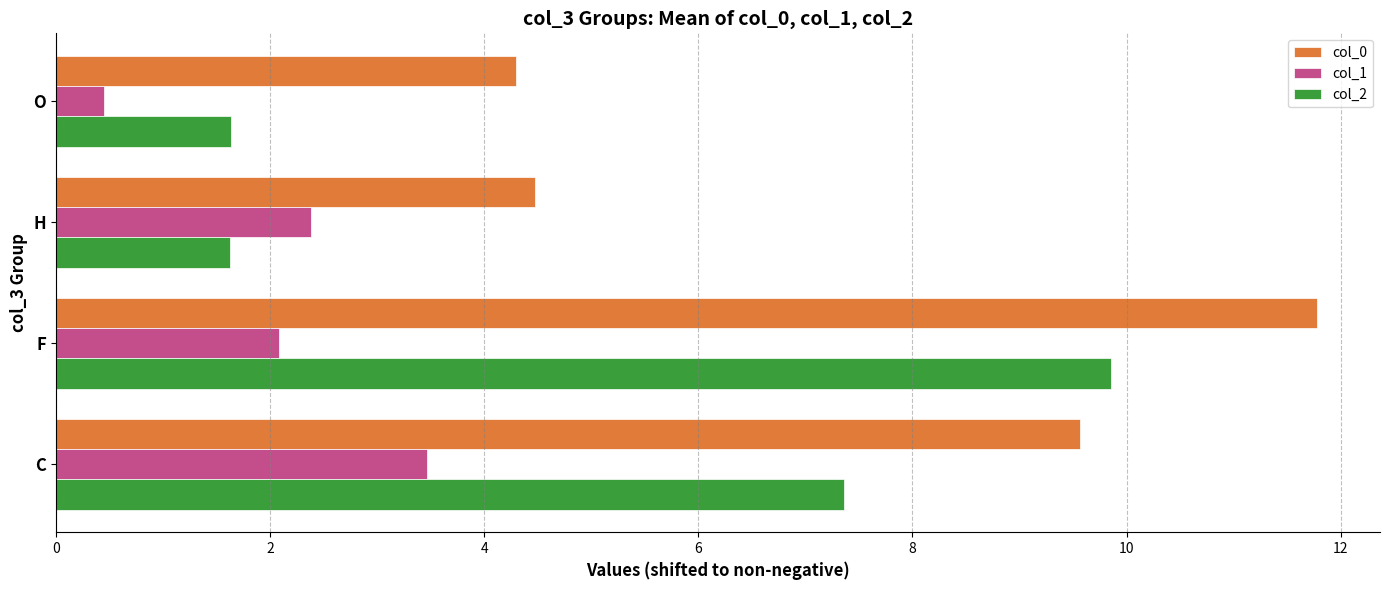

How many values in the col_2 series are below 7?

2